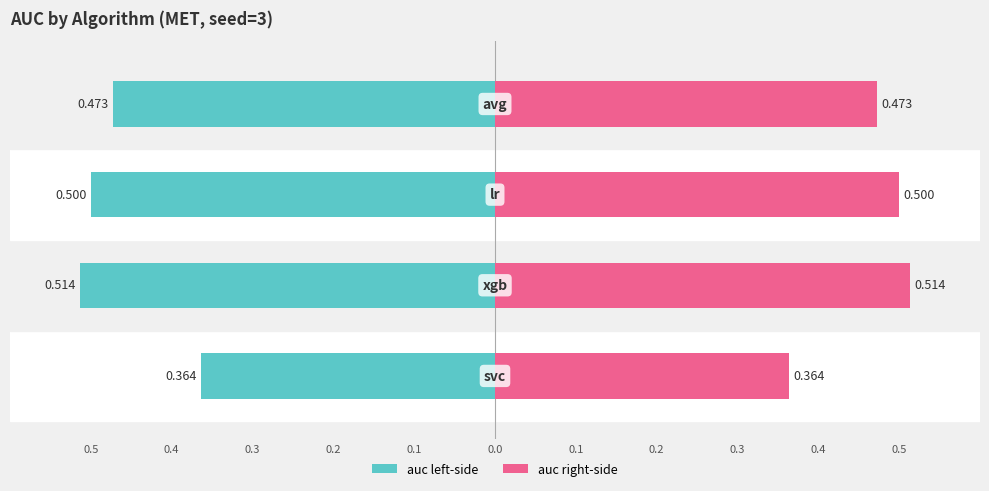

How many distinct data groups are displayed?

2